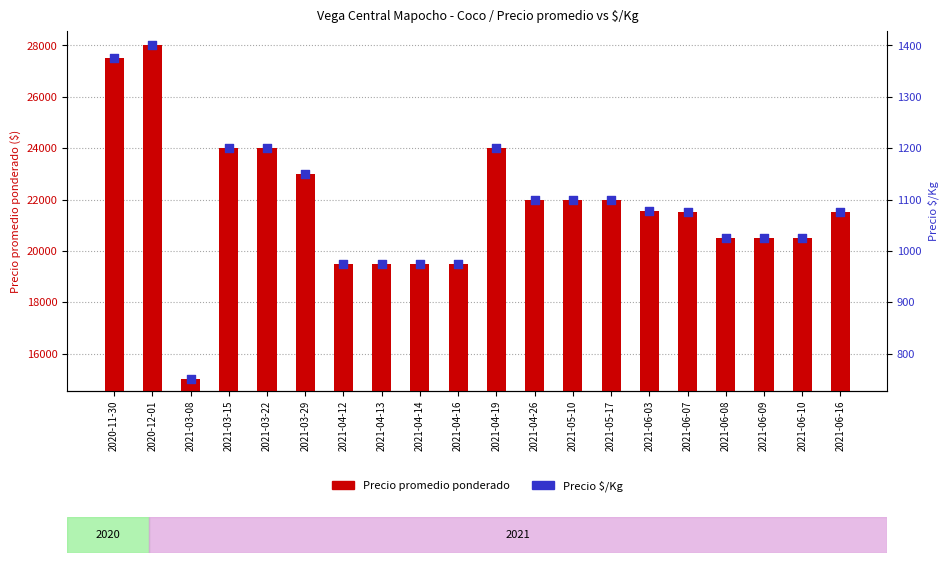

What is the total value across all series at 2021-04-12?

20475